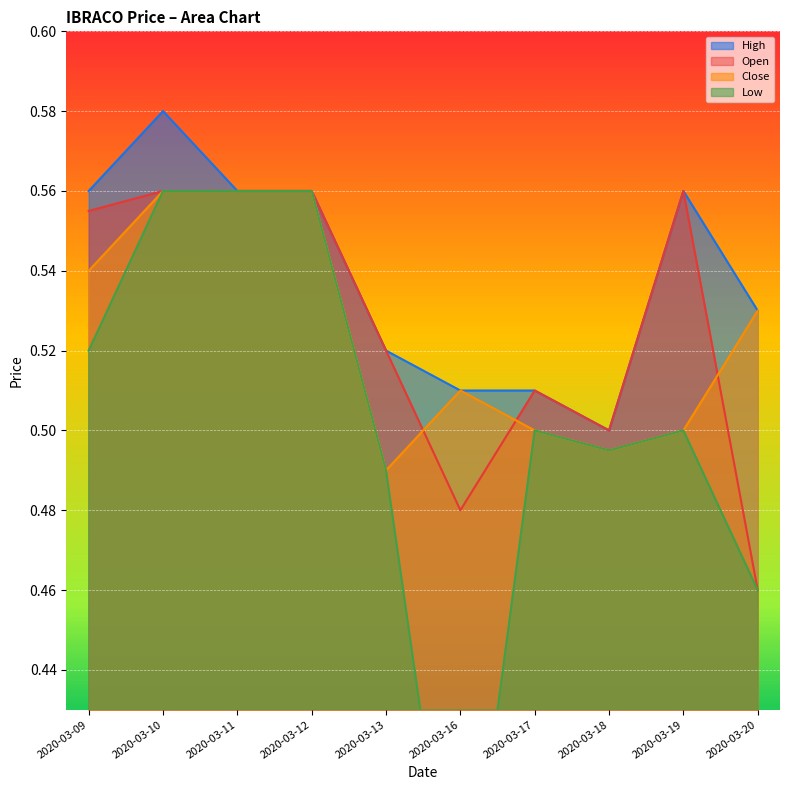

The High series shows 0.5 at 2020-03-18. True or false?

True